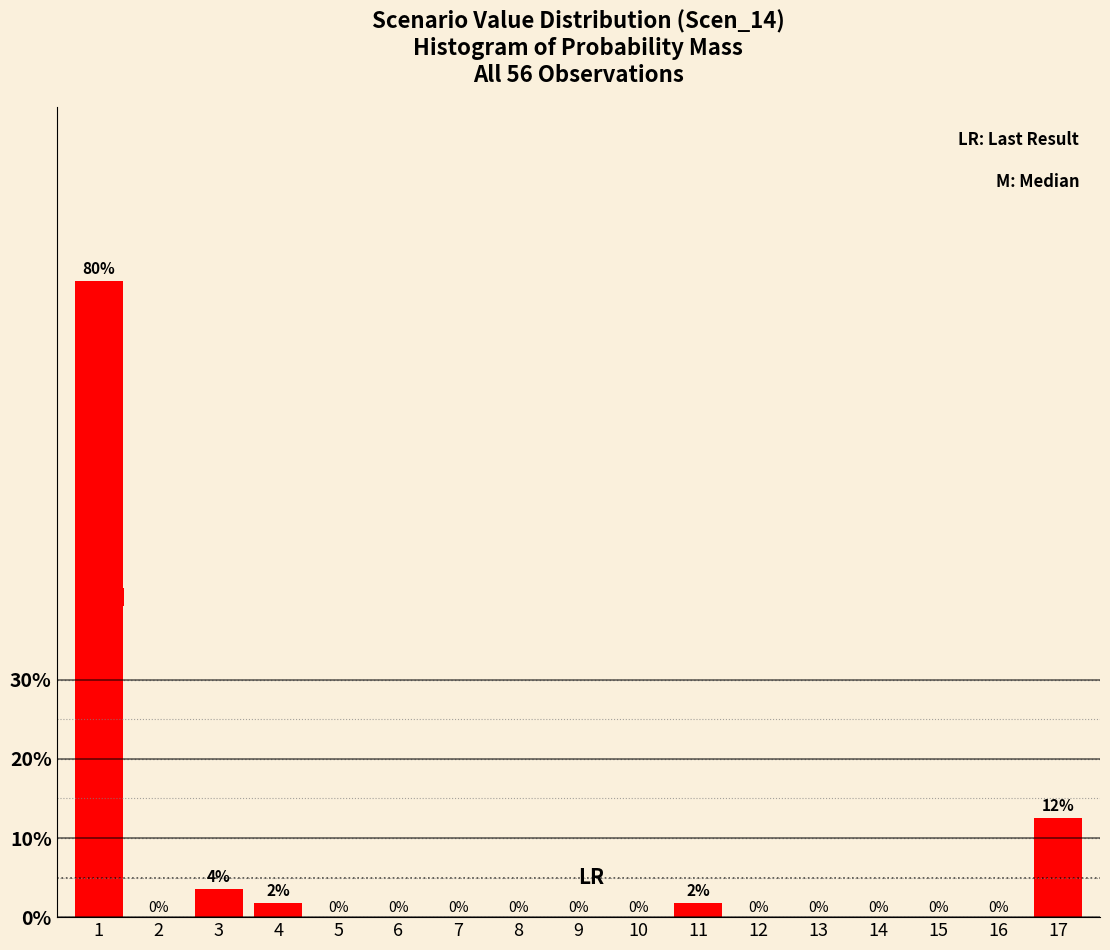

What is the greatest value displayed?

80.4